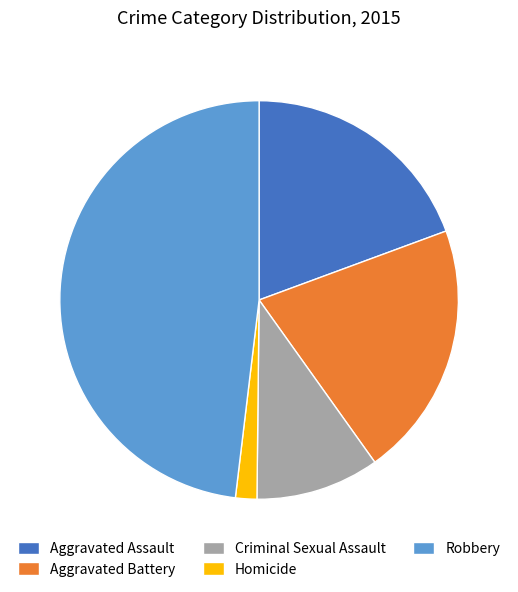

Is Homicide the majority of the pie?

No